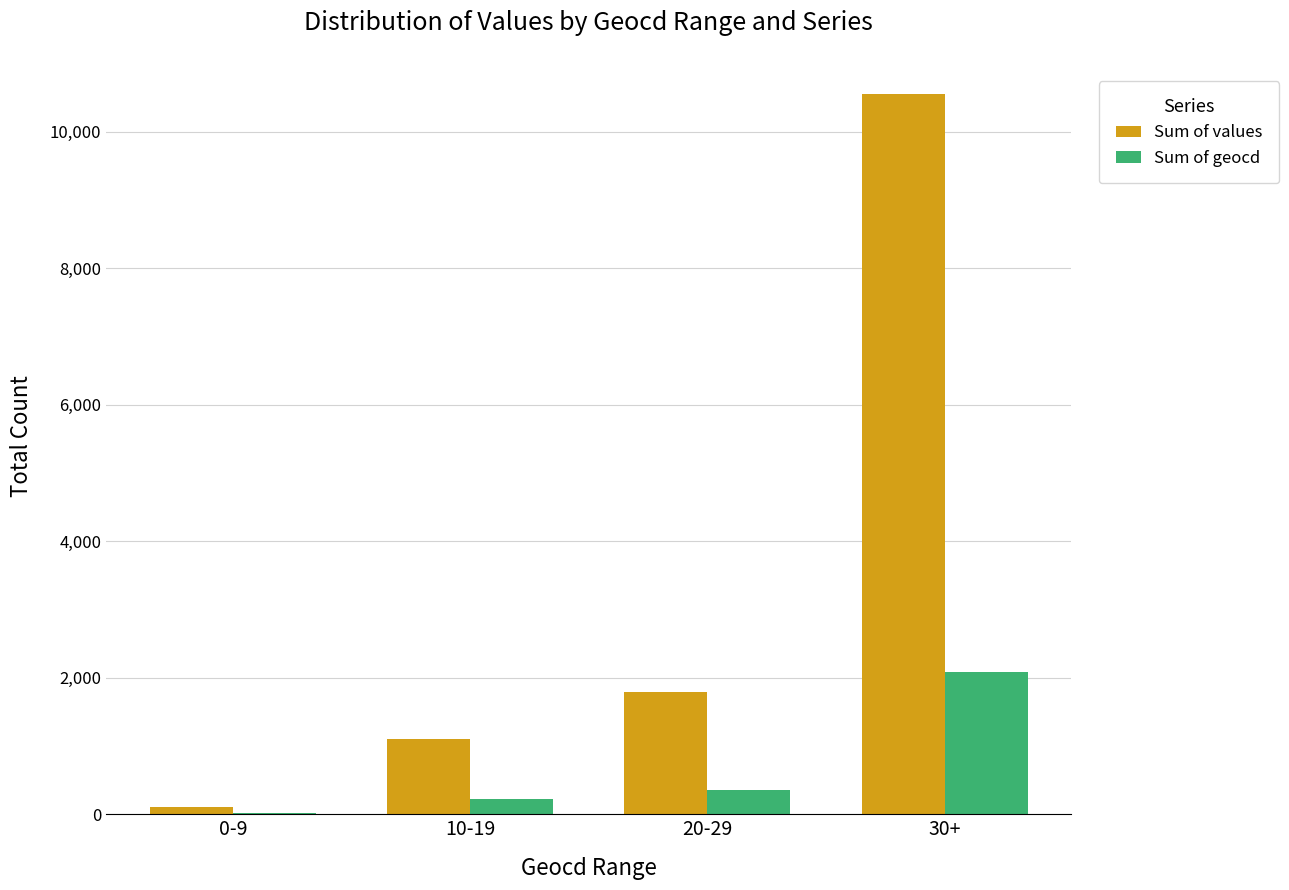

At which label is Sum of values closest to 5335?

20-29